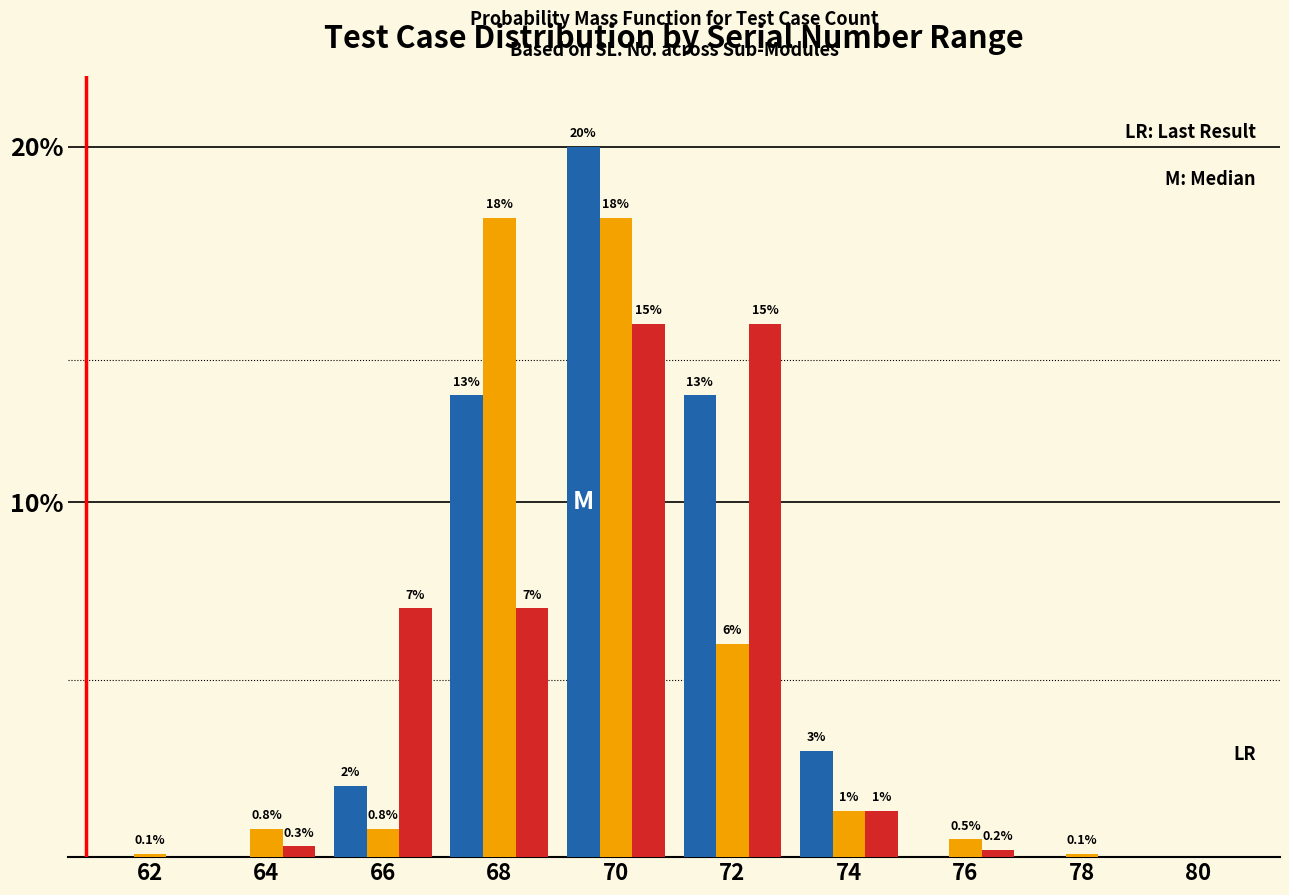

Which category has the highest value across all series?

70